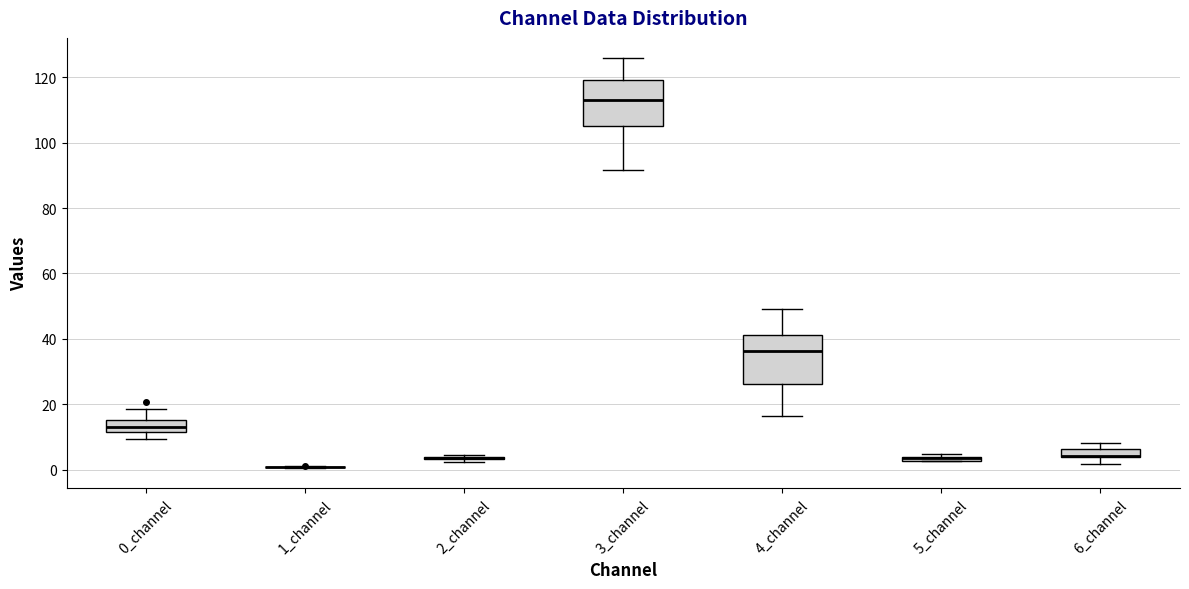

Where is the upper edge of the box for 4_channel on the y-axis? The values are not printed on the chart, so give them approximately, as read against the axis.

42